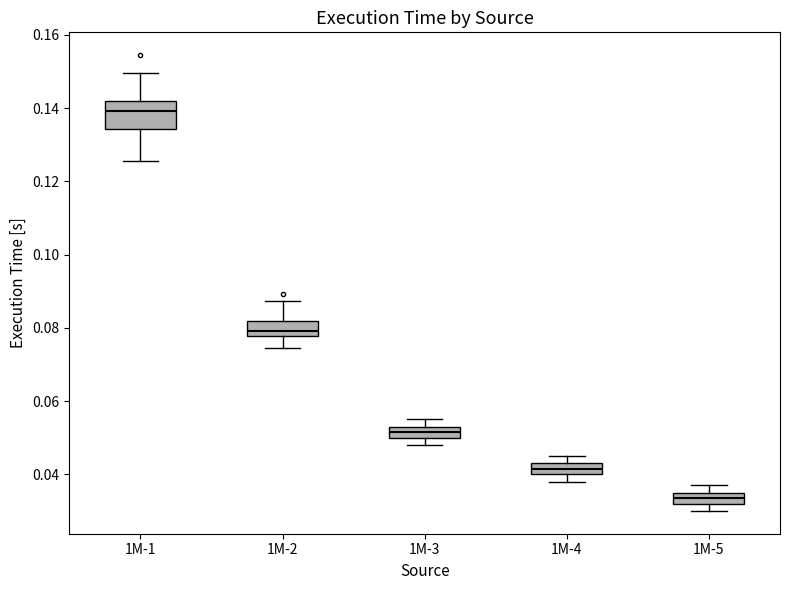

Which box is the tallest, from its lower edge to its upper edge?

1M-1